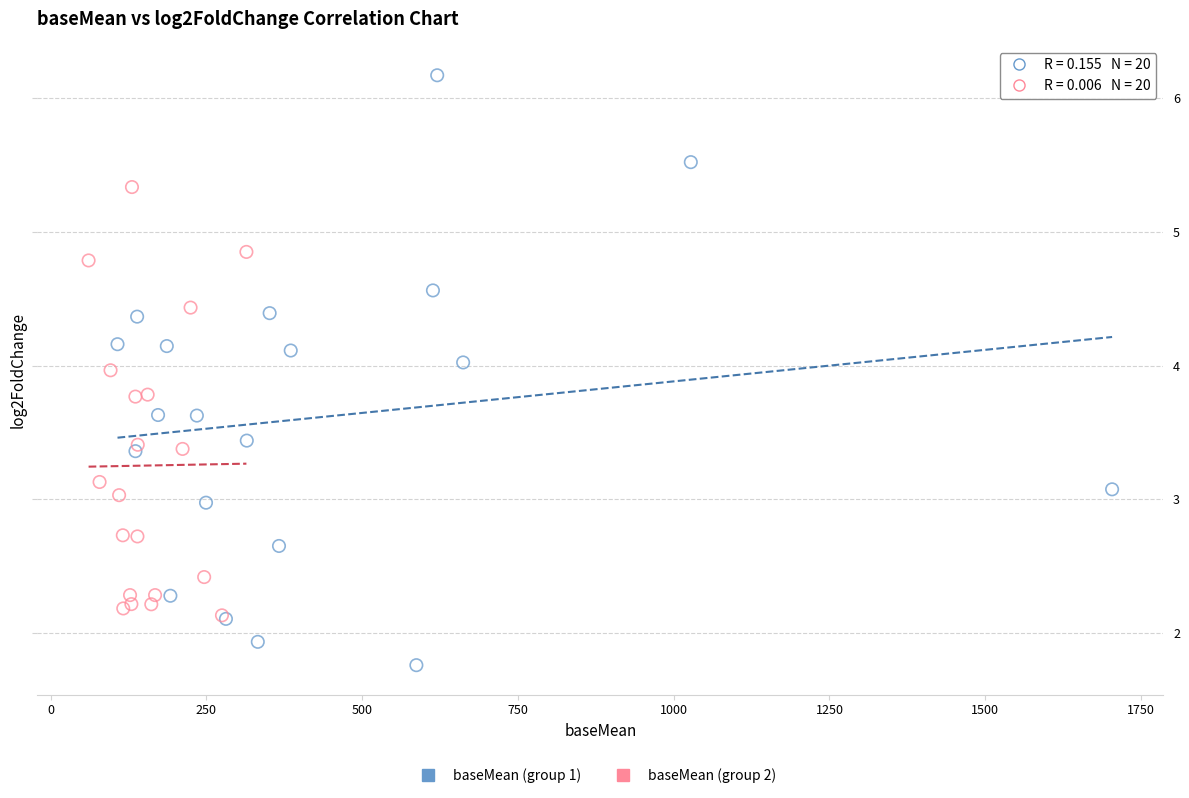

Which series reaches the maximum Y coordinate?

baseMean (group 1)